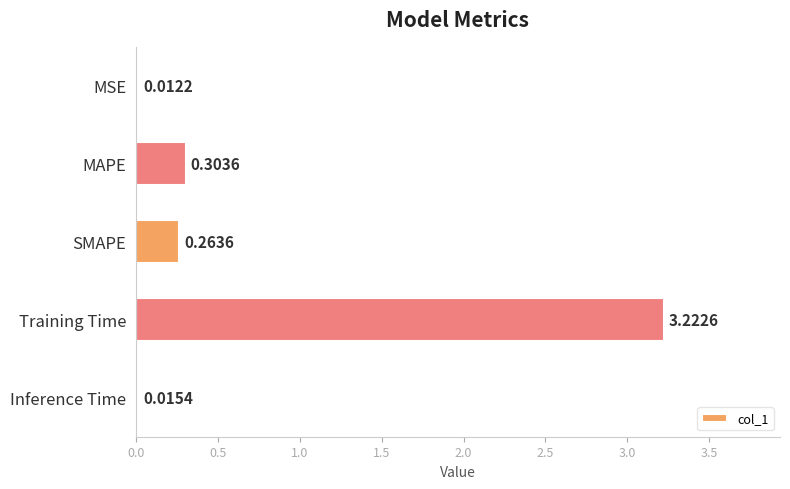

List the labels in order of value, smallest first.

MSE, Inference Time, SMAPE, MAPE, Training Time